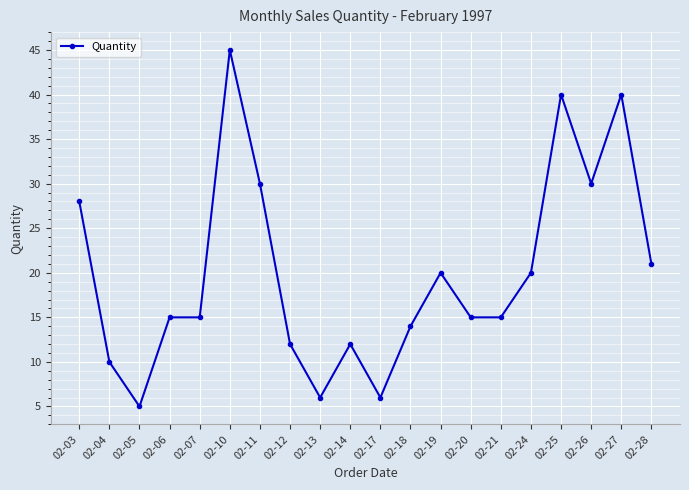

The chart shows a value of 10 at 02-04. True or false?

True